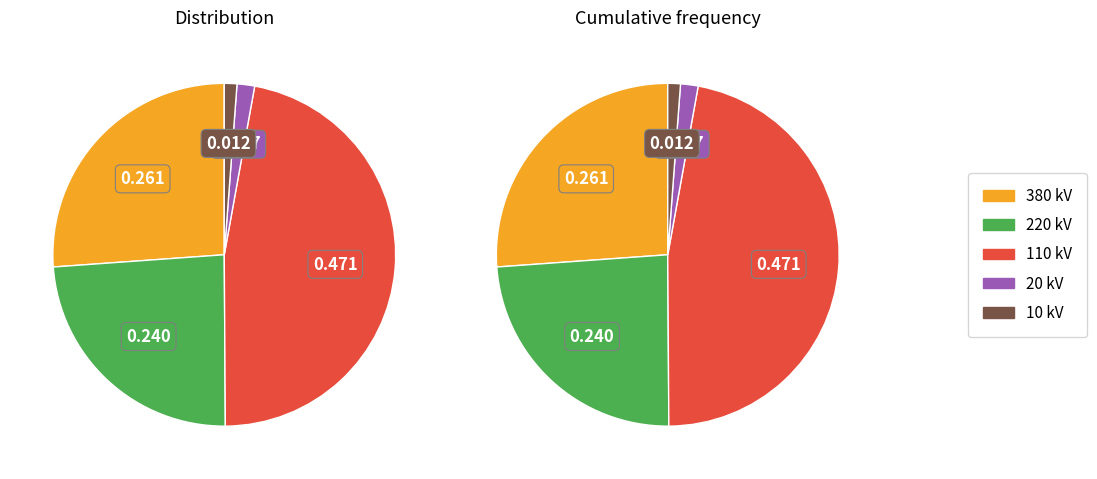

Which has a higher value, 380 or 10?

380